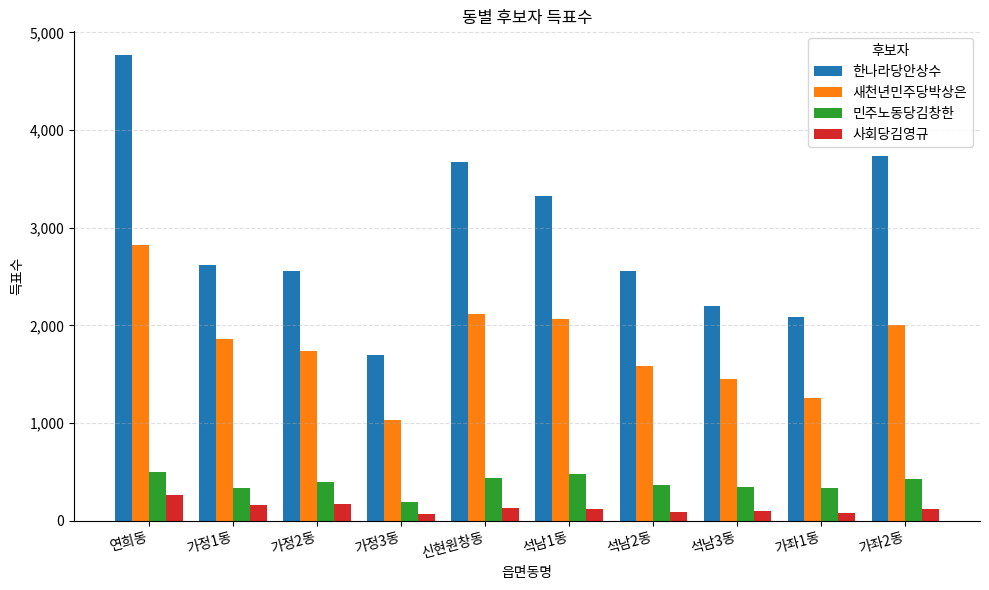

What are all the series names shown in the legend?

한나라당안상수, 새천년민주당박상은, 민주노동당김창한, 사회당김영규